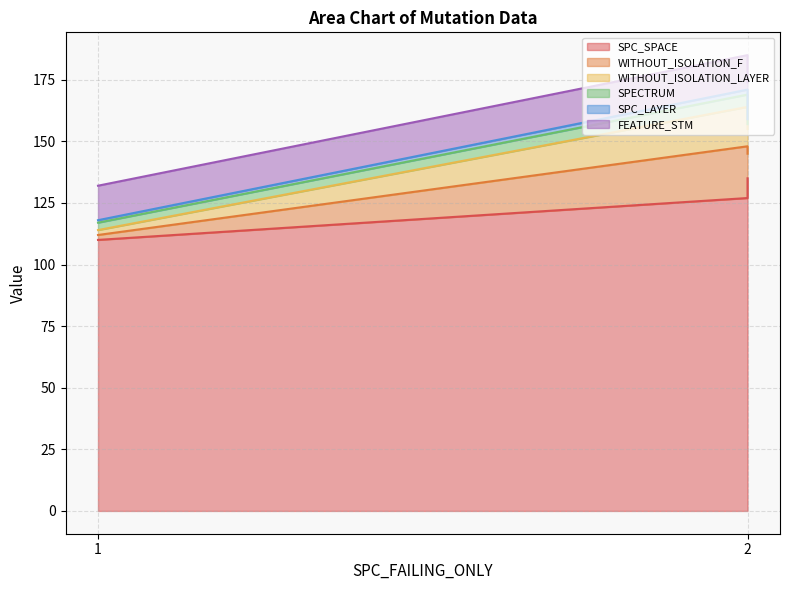

Does the chart have visible grid lines?

Yes